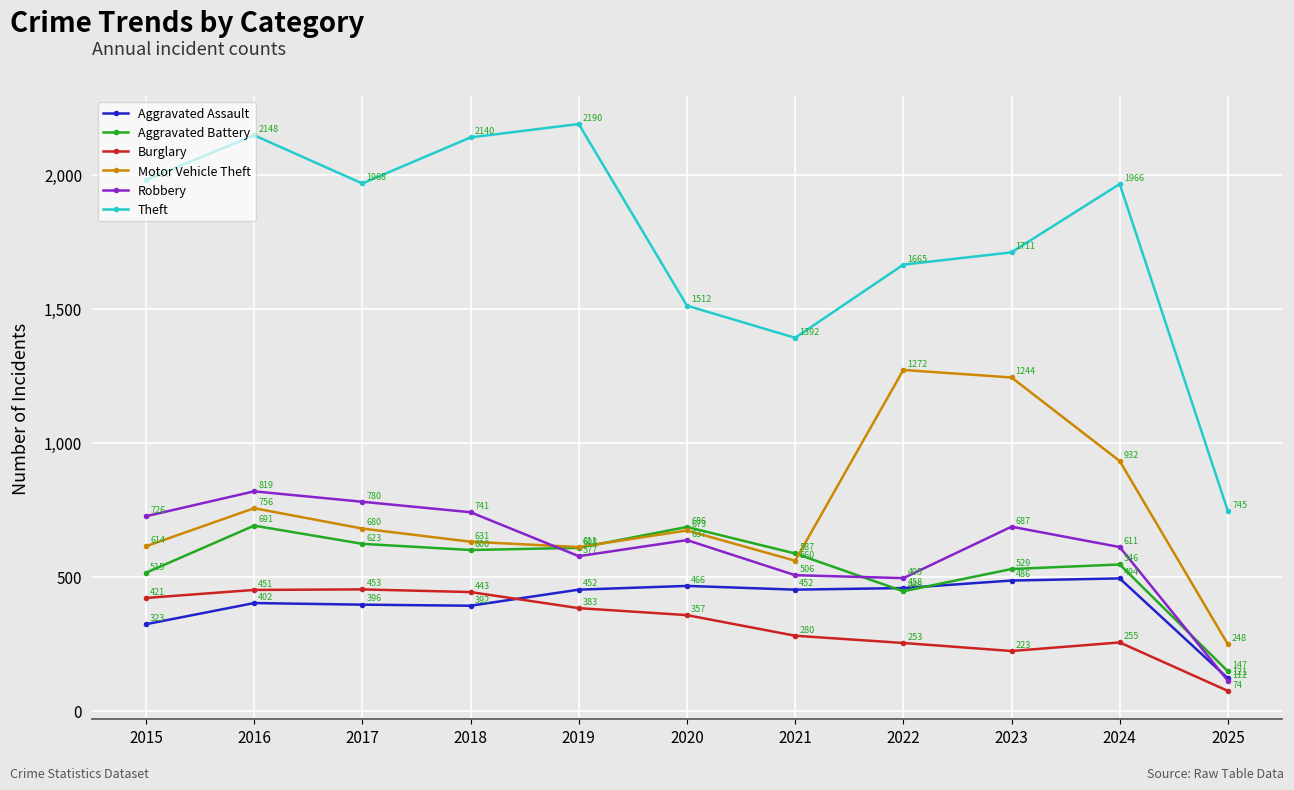

True or false: Aggravated Battery has a value of 381 at 2021.

False